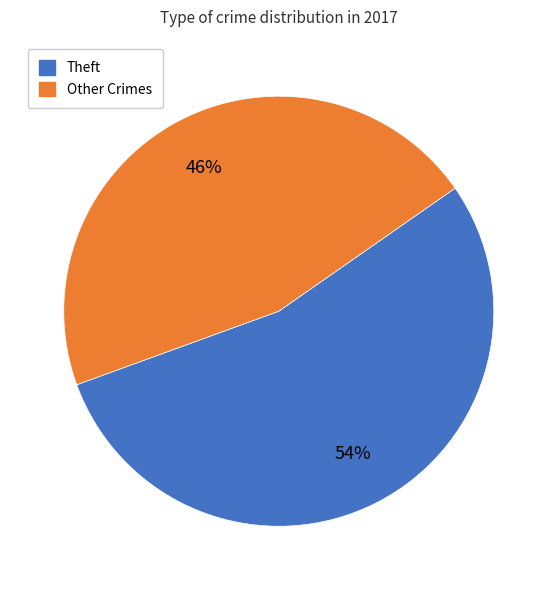

To the nearest percent, what is the average slice percentage?

50%